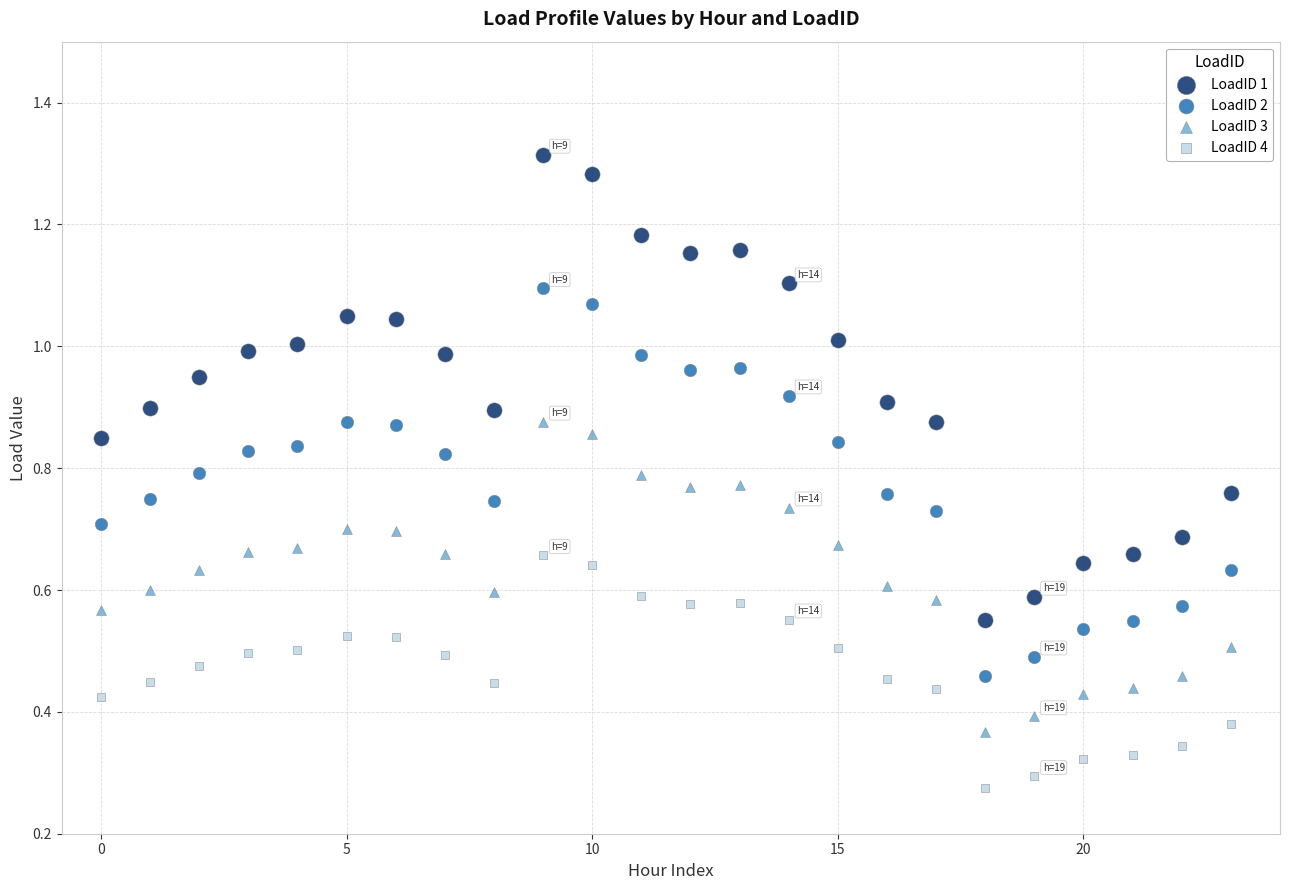

Which series contains the highest Y value?

LoadID 1